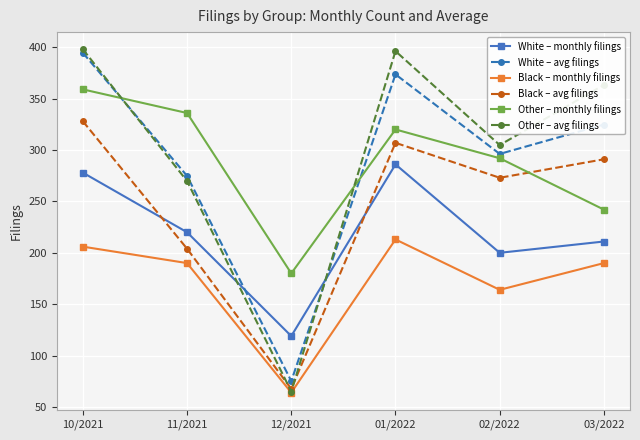

True or false: White – avg filings and Black – avg filings intersect in this chart.

False